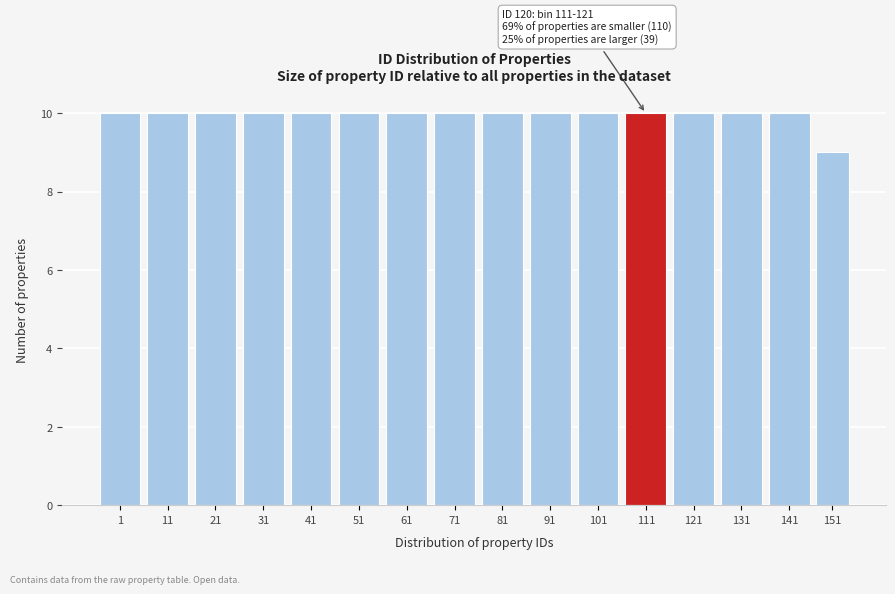

Reading right to left, what are all the values shown in this chart?

151=9	141=10	131=10	121=10	111=10	101=10	91=10	81=10	71=10	61=10	51=10	41=10	31=10	21=10	11=10	1=10